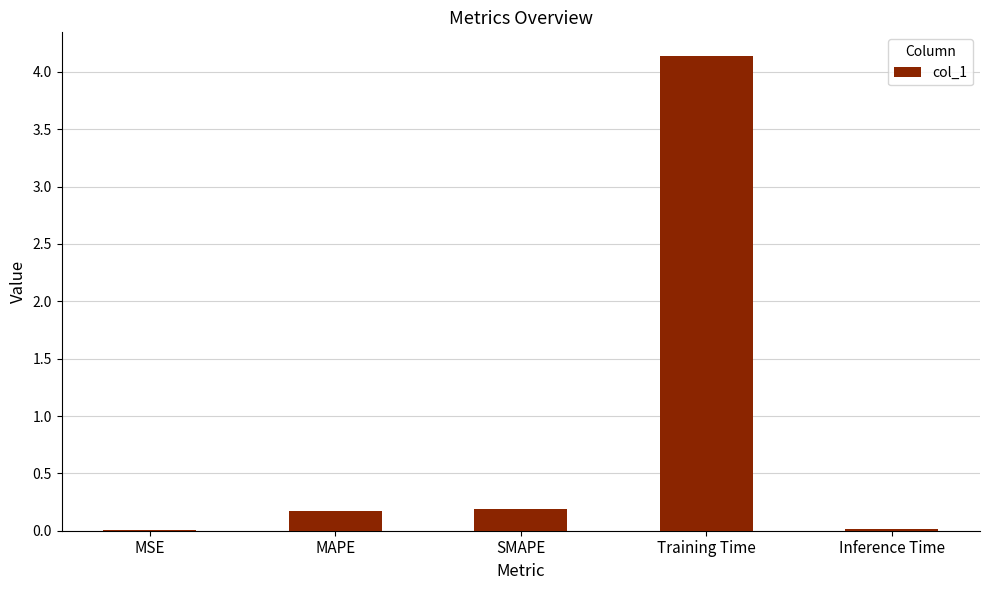

What is the maximum value shown in the chart?

4.1